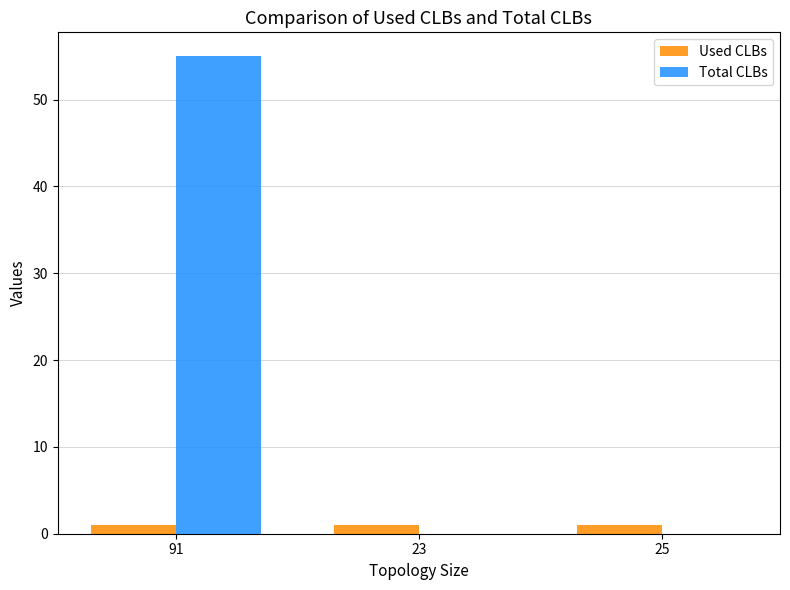

How many groups of bars are there?

3